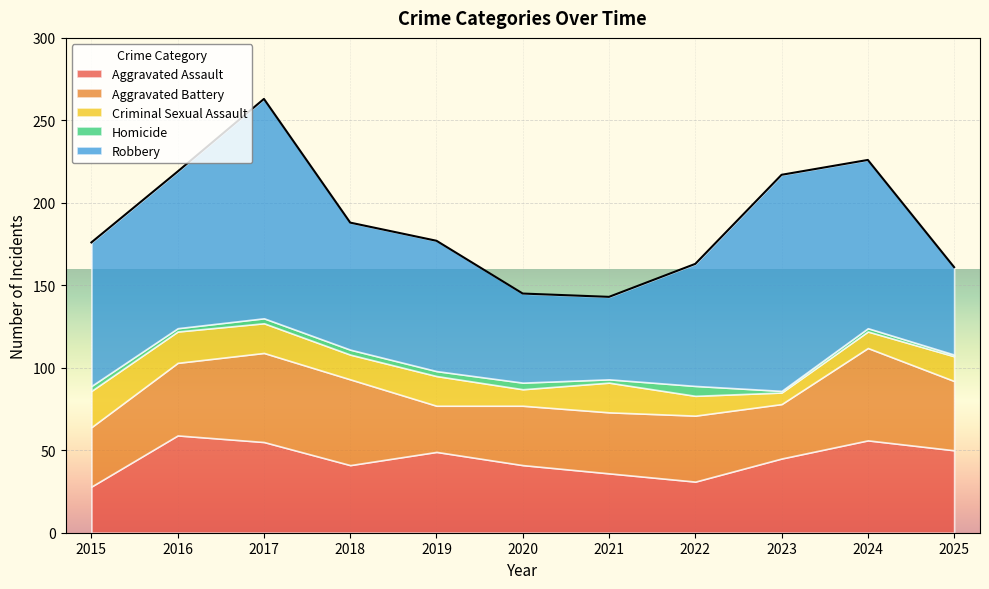

How many data points in Aggravated Battery are less than 40?

5